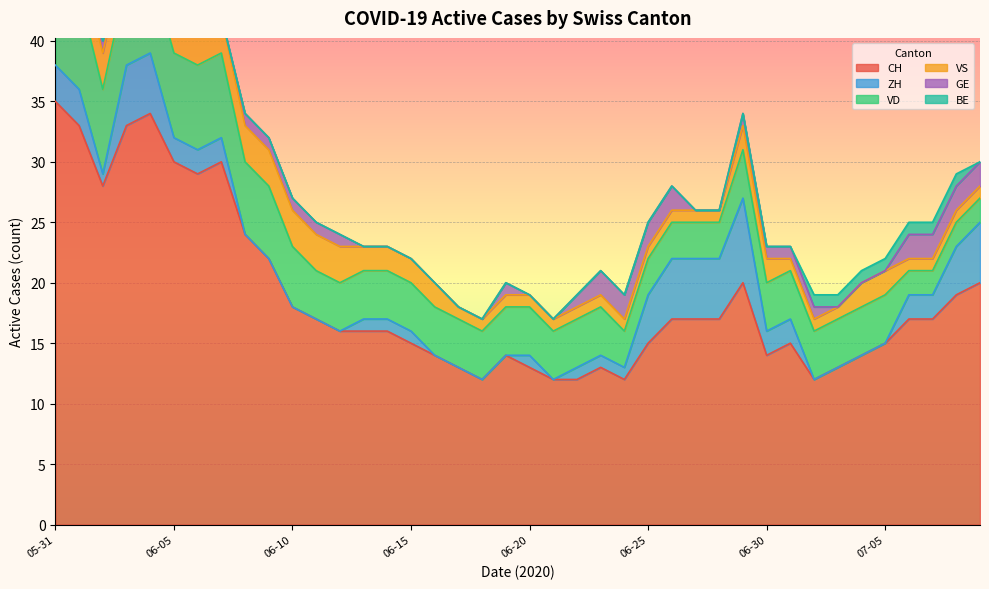

At which label is ZH closest to 3?

2020-05-31